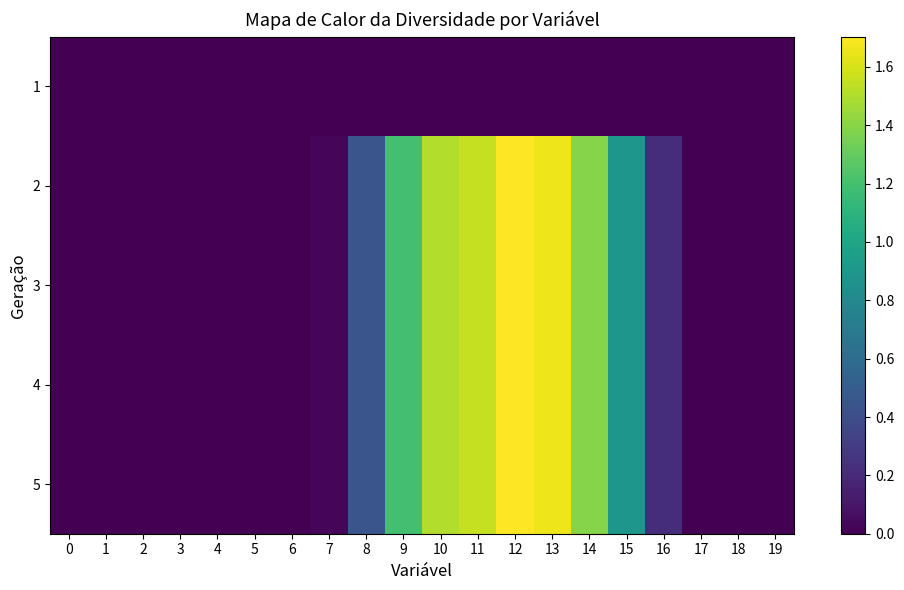

List the series in order of their peak value, highest first.

2, 3, 4, 5, 1